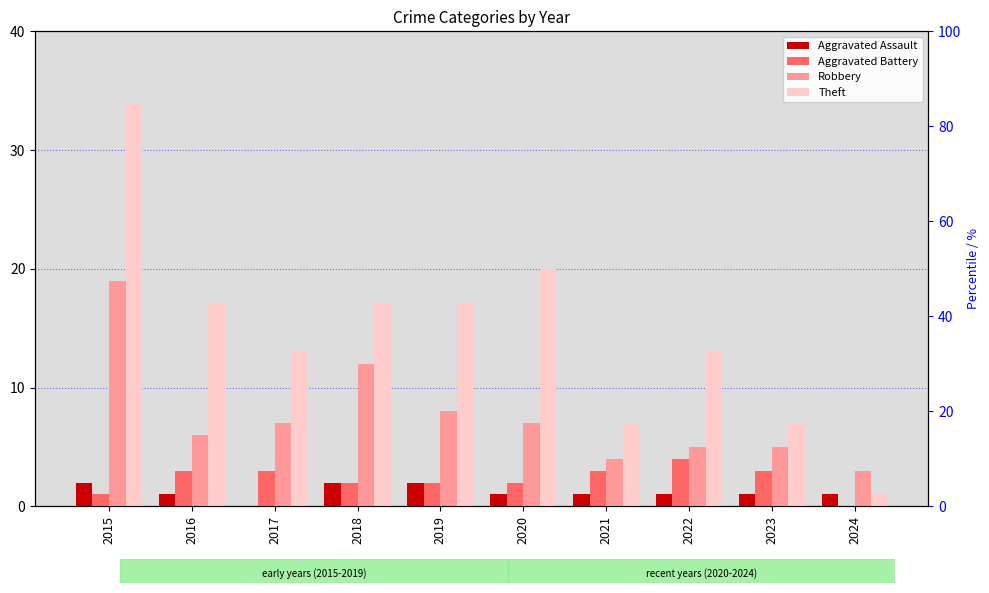

What is the difference between the Robbery values at 2024 and 2015?

16